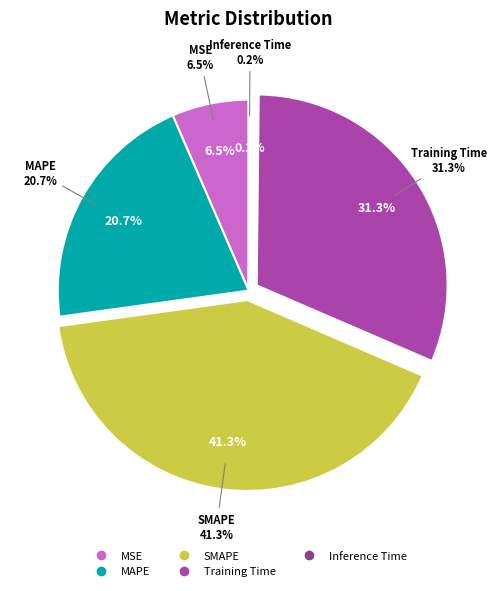

To the nearest percent, what is the difference between the largest and smallest slice percentages?

41%